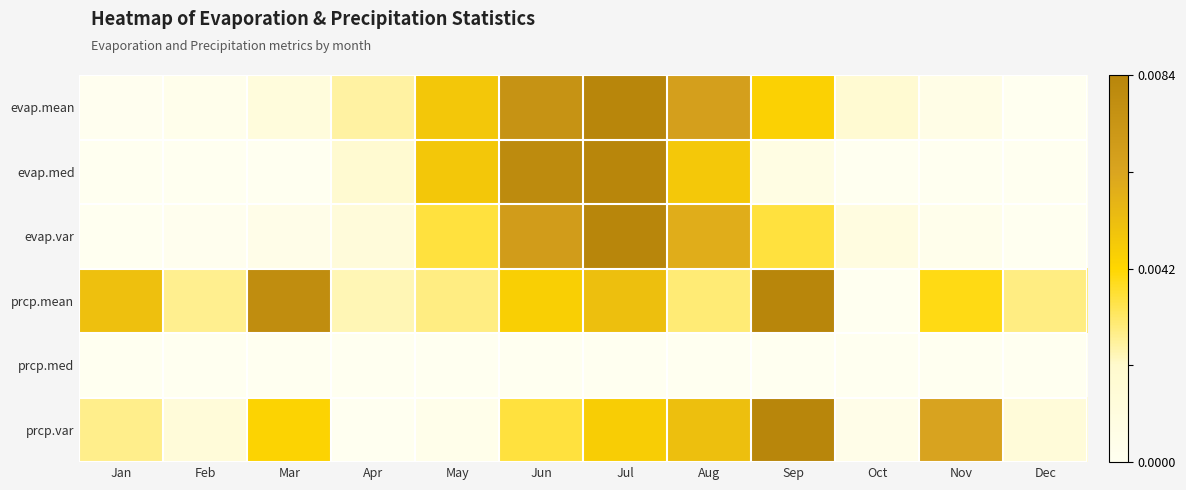

At how many categories does at least one series exceed 0?

12